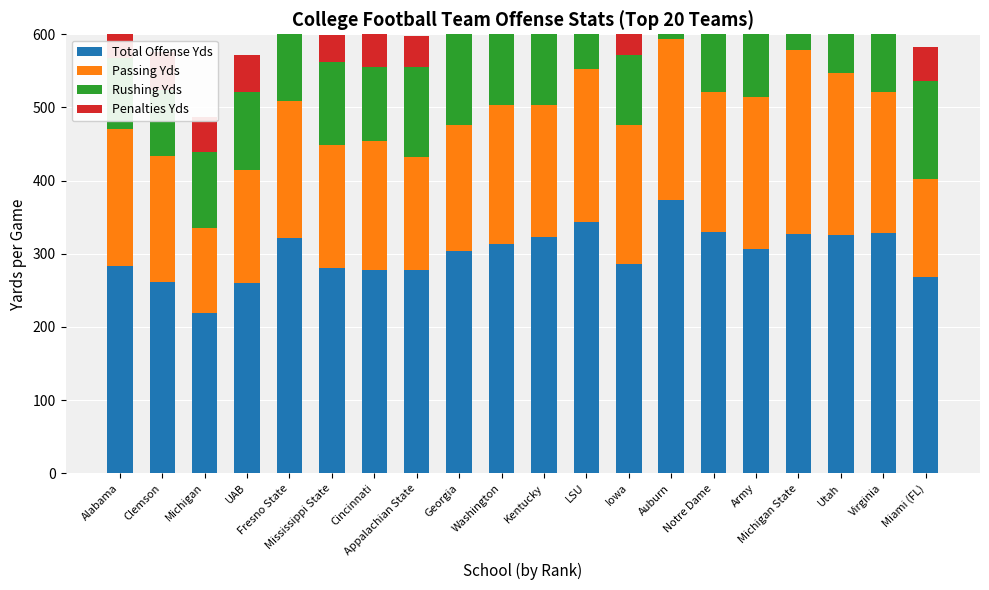

At which label does Penalties Yds reach its minimum?

Mississippi State